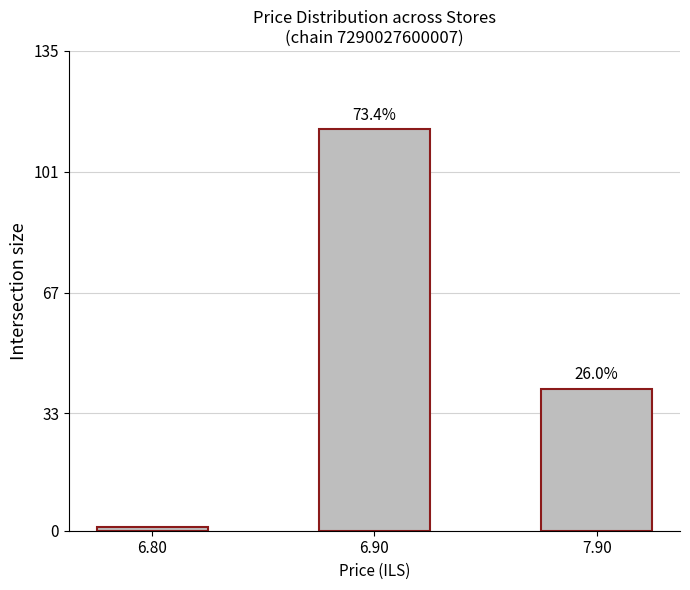

List the labels in order of value, smallest first.

6.80, 7.90, 6.90